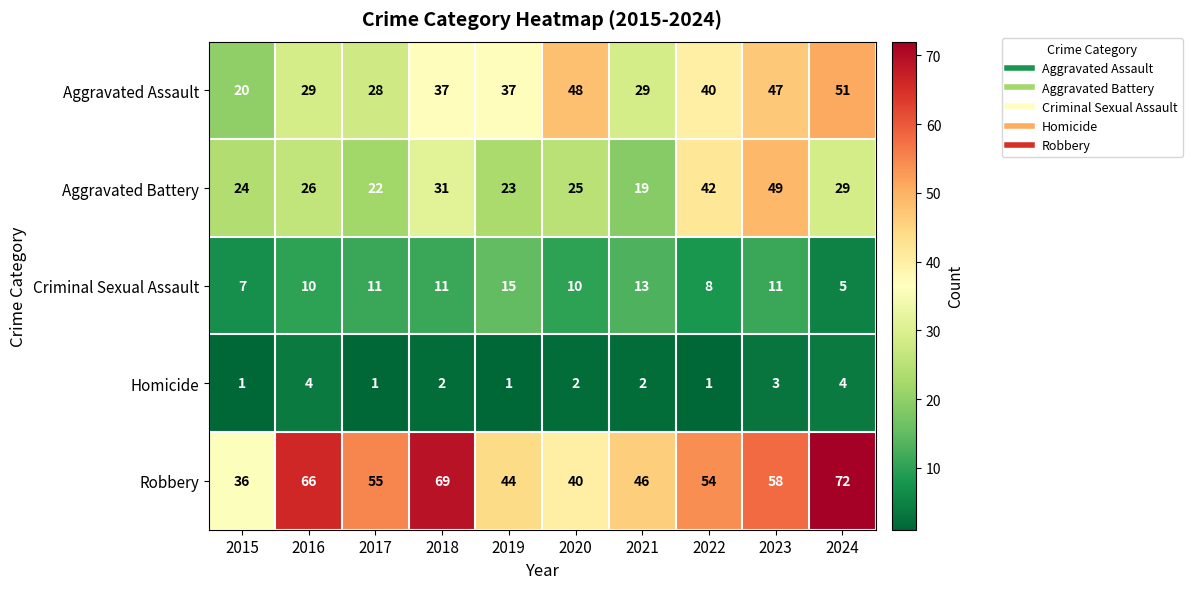

Read the Criminal Sexual Assault value at 2017, to the nearest 5.

10